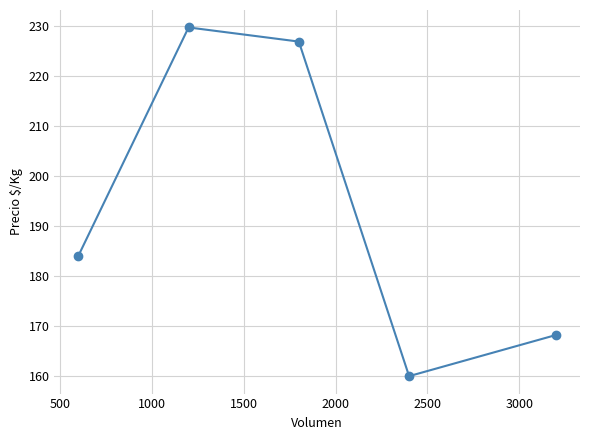

What is the difference between the maximum and minimum values?

69.6